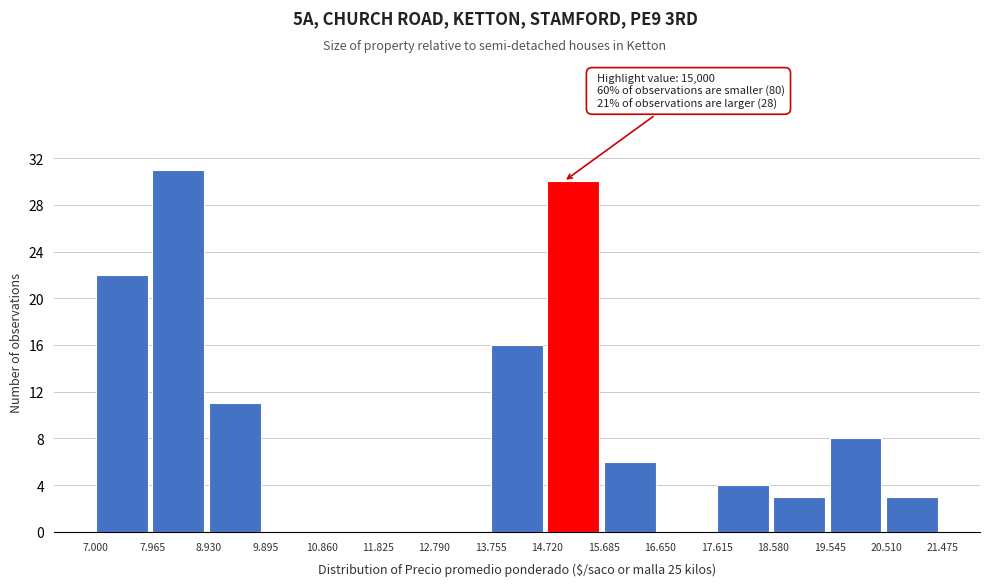

Reading left to right, transcribe all the data shown in this chart.

7.000=22	7.965=31	8.930=11	9.895=0	10.860=0	11.825=0	12.790=0	13.755=16	14.720=30	15.685=6	16.650=0	17.615=4	18.580=3	19.545=8	20.510=3